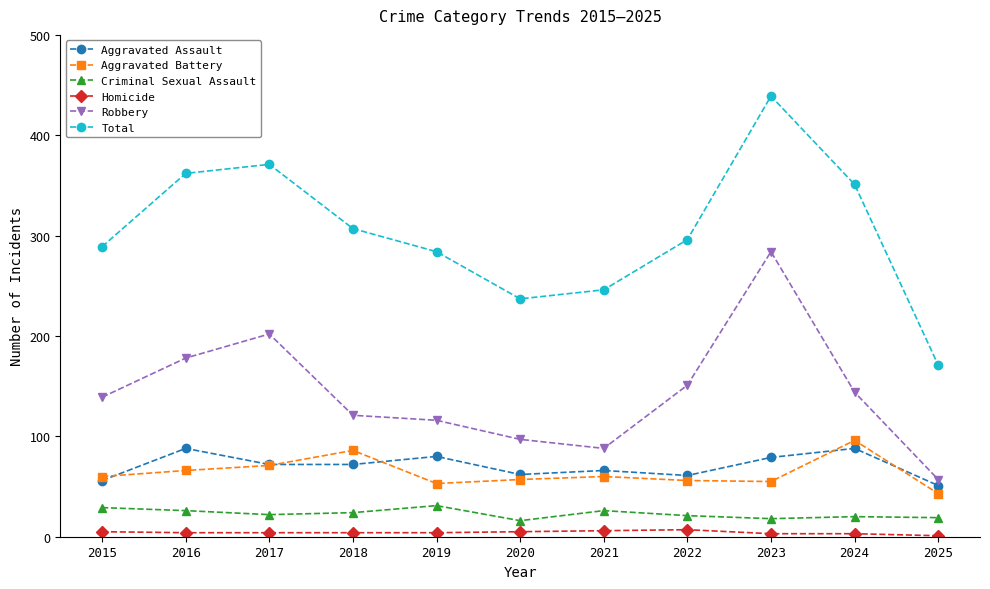

True or false: Aggravated Battery and Robbery cross at least once.

False